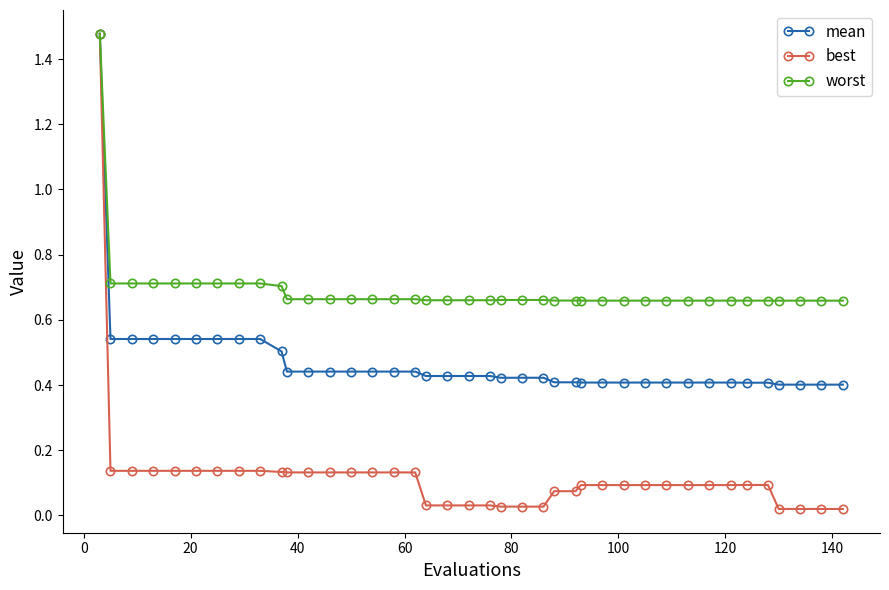

List the series in order of their overall mean, lowest first.

best, mean, worst